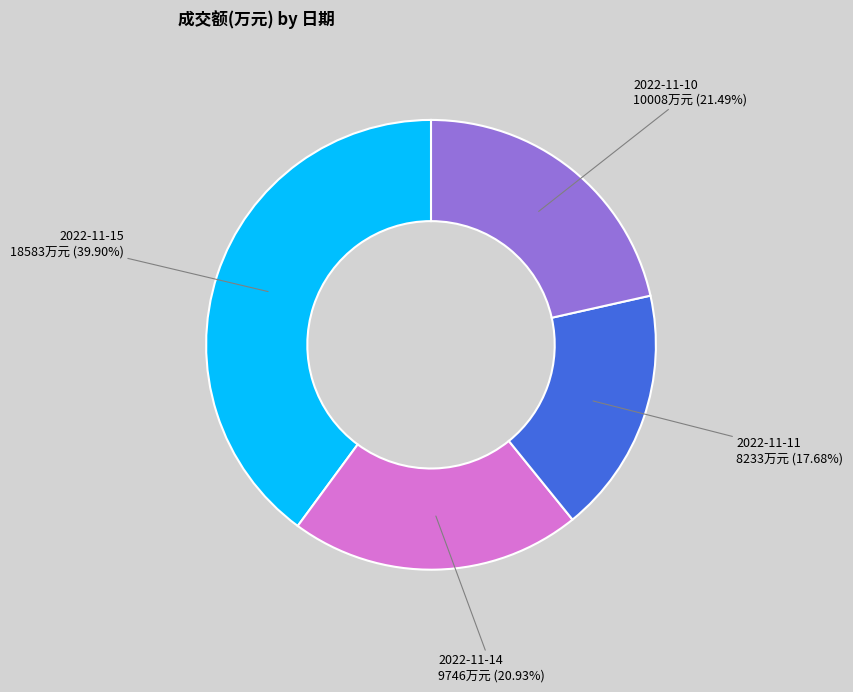

Is there a majority slice in this chart?

No